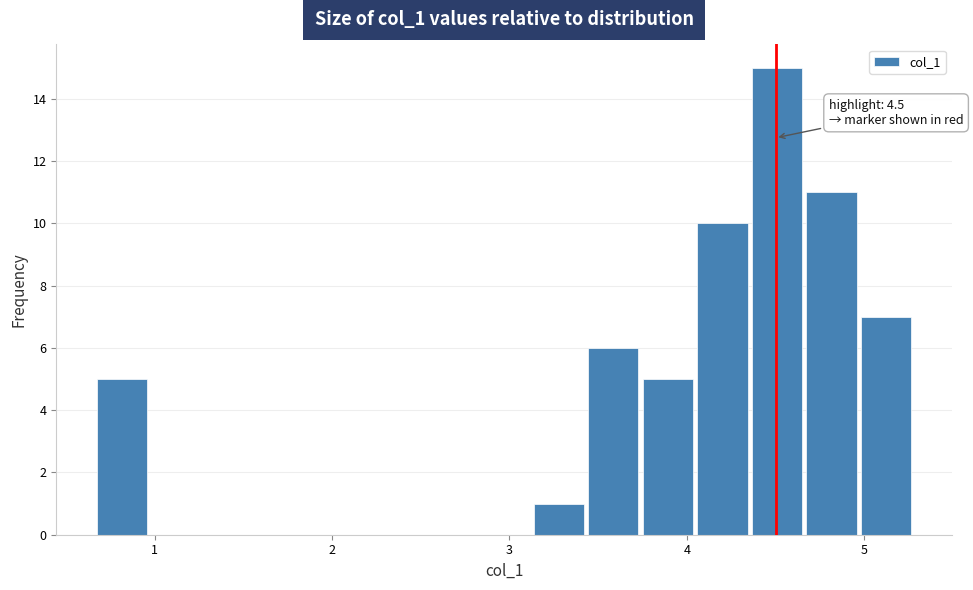

Around what value on the x-axis is the tallest bar? Give the approximate position of its centre, as read against the axis.

4.5